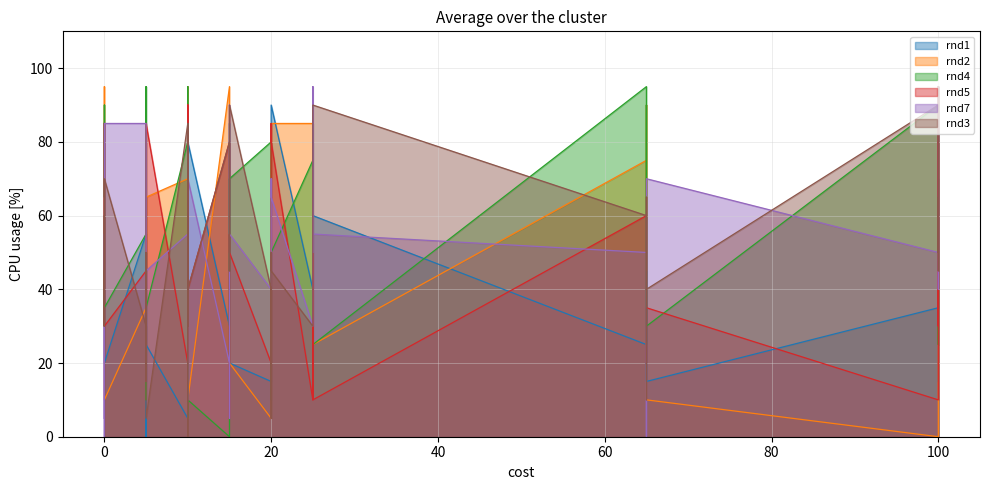

What is the lowest value of the rnd5 series?

5